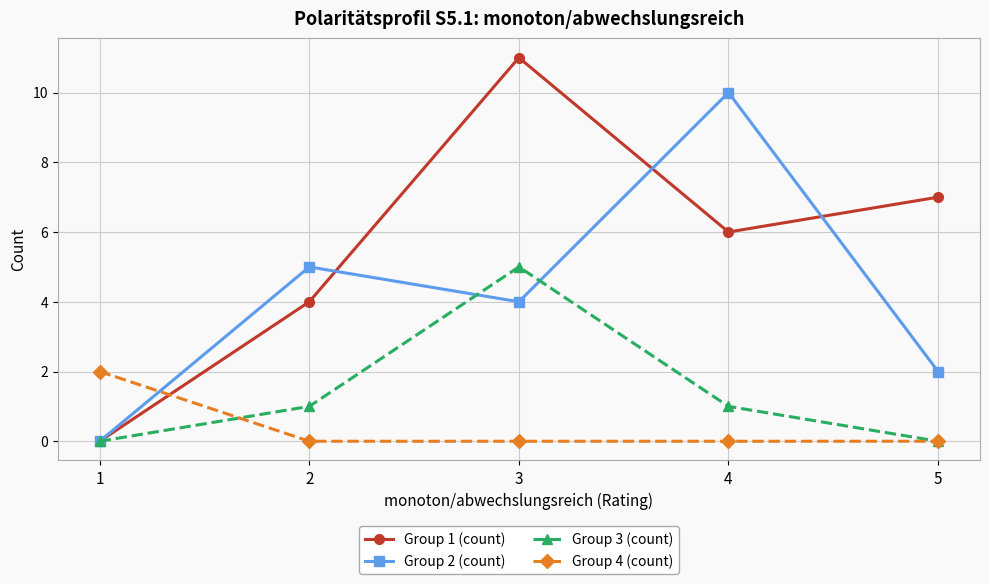

Reading left to right, what are all the values shown in this chart?

Group 1 (count): 0	4	11	6	7
Group 2 (count): 0	5	4	10	2
Group 3 (count): 0	1	5	1	0
Group 4 (count): 2	0	0	0	0